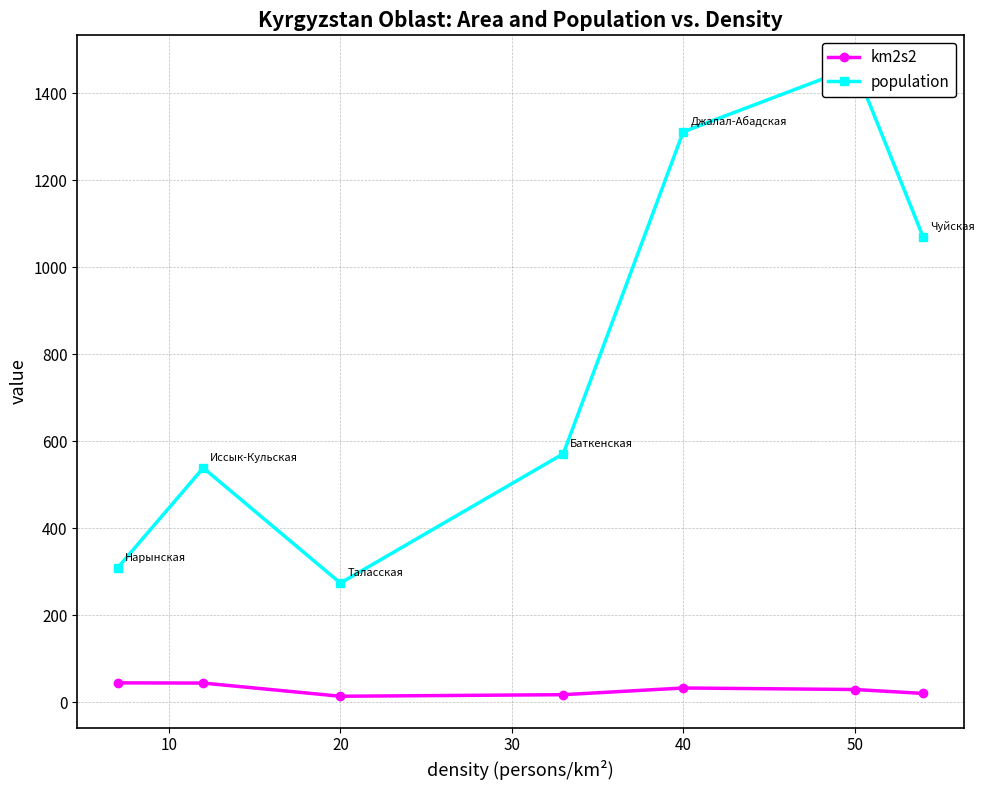

How many values in the km2s2 series are below 28?

3